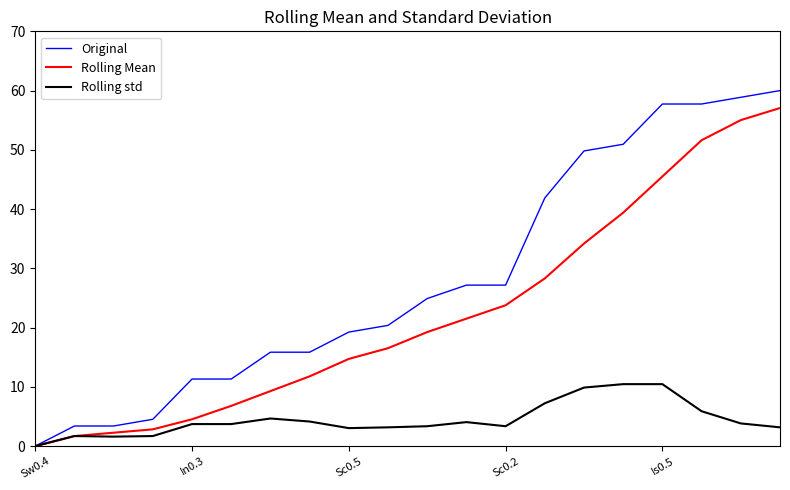

List the series in order of their peak value, lowest first.

Rolling std, Rolling Mean, Original